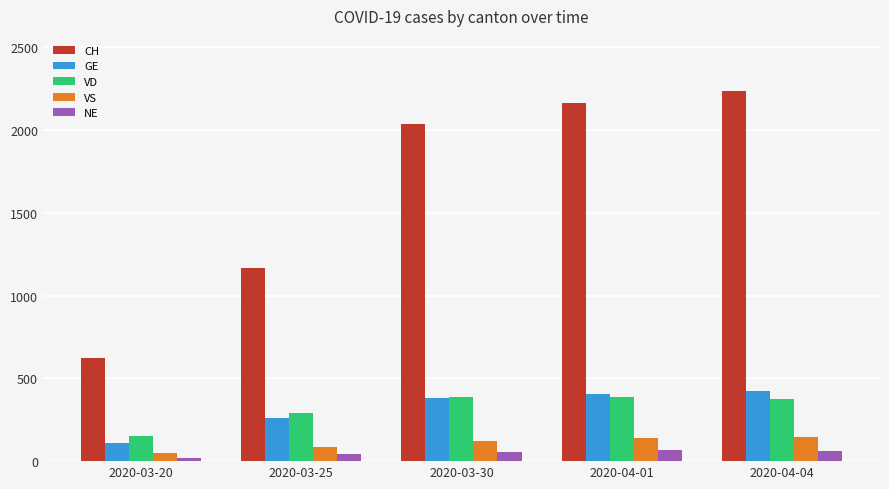

What position from the right is 2020-03-30?

3